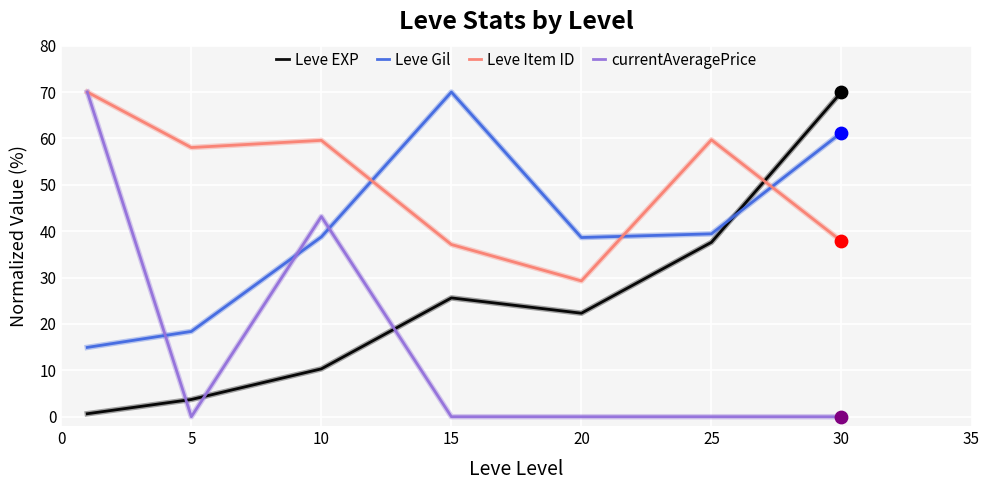

What are all the series names shown in the legend?

Leve EXP, Leve Gil, Leve Item ID, currentAveragePrice